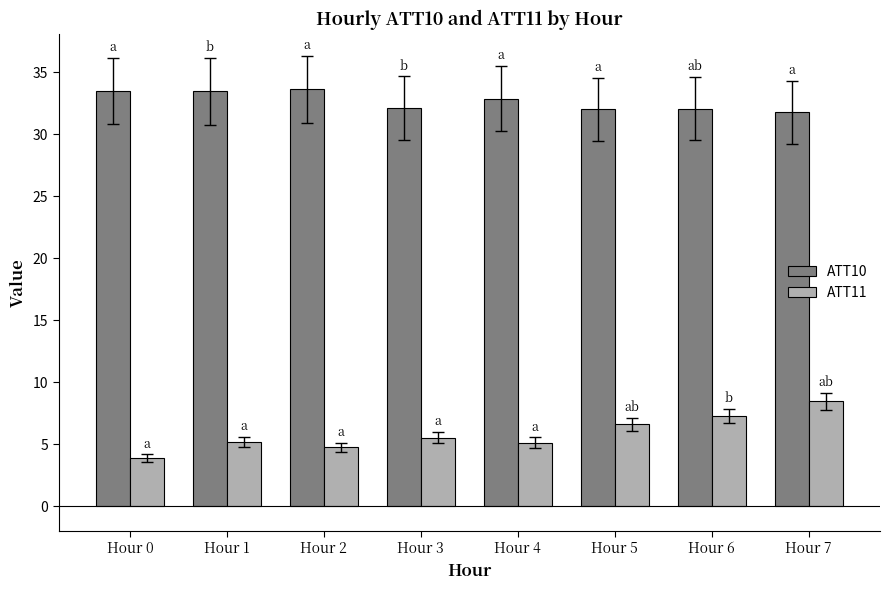

Which series has the widest spread of values?

ATT11